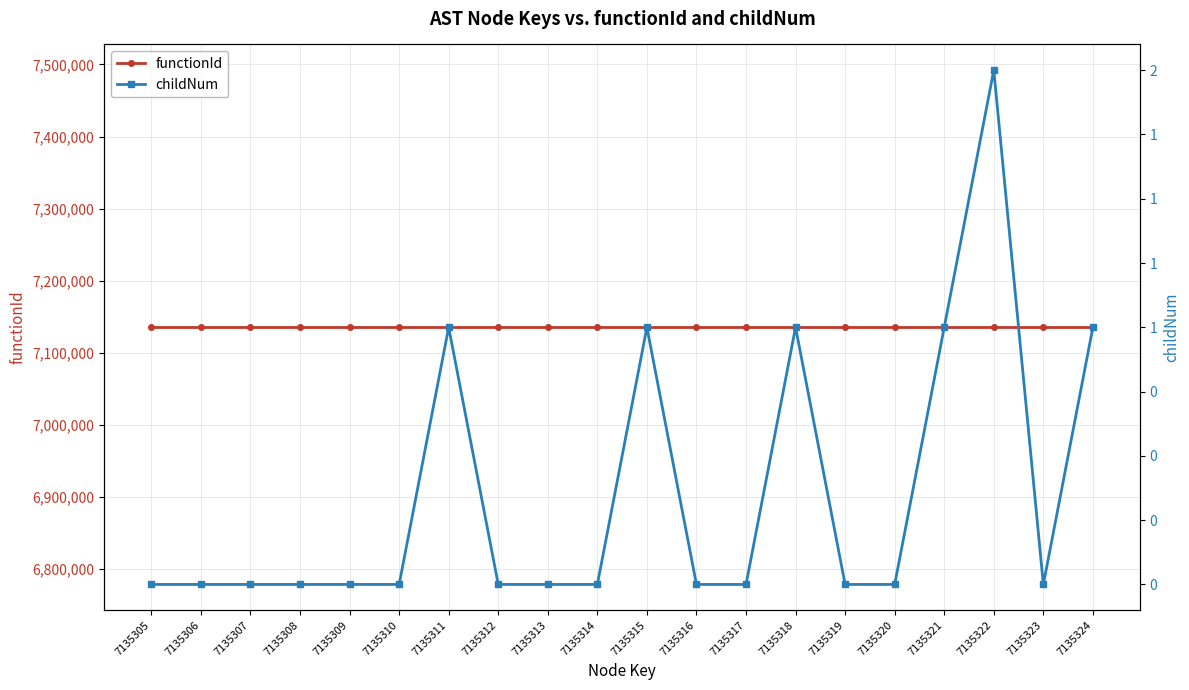

What is the maximum value shown in the chart?

7135304